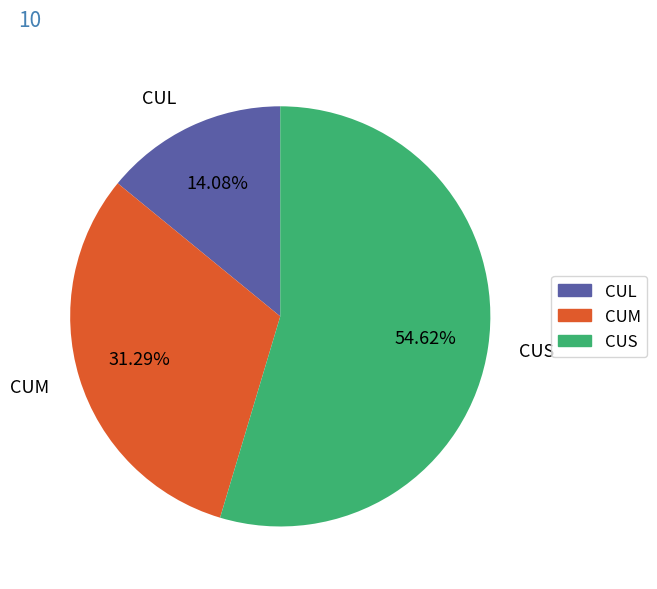

Do CUL and CUS together represent more than half of the pie?

Yes